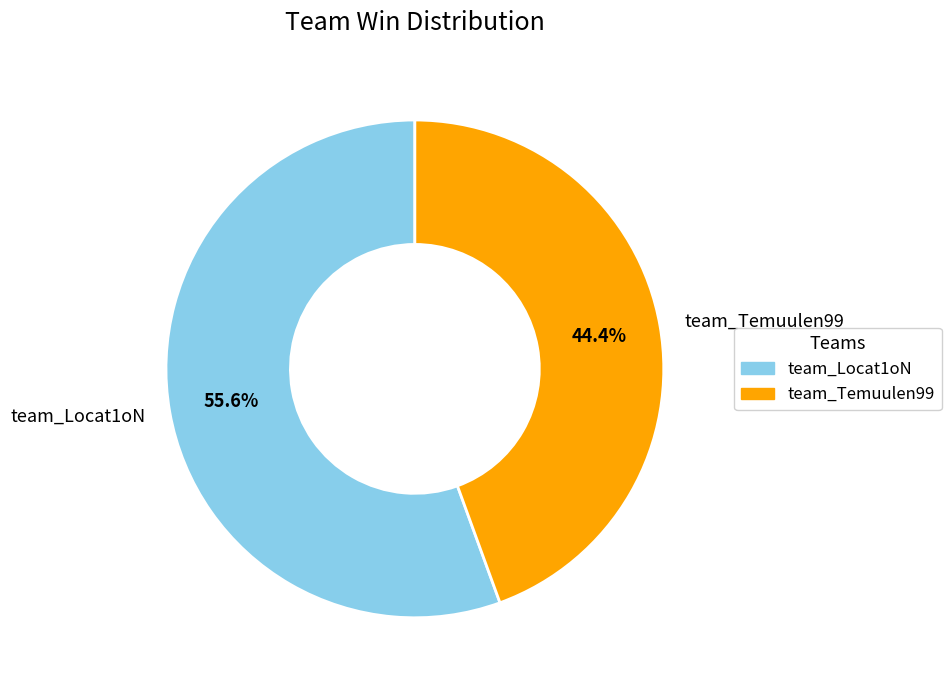

What is the smallest slice in the pie chart?

team_Temuulen99